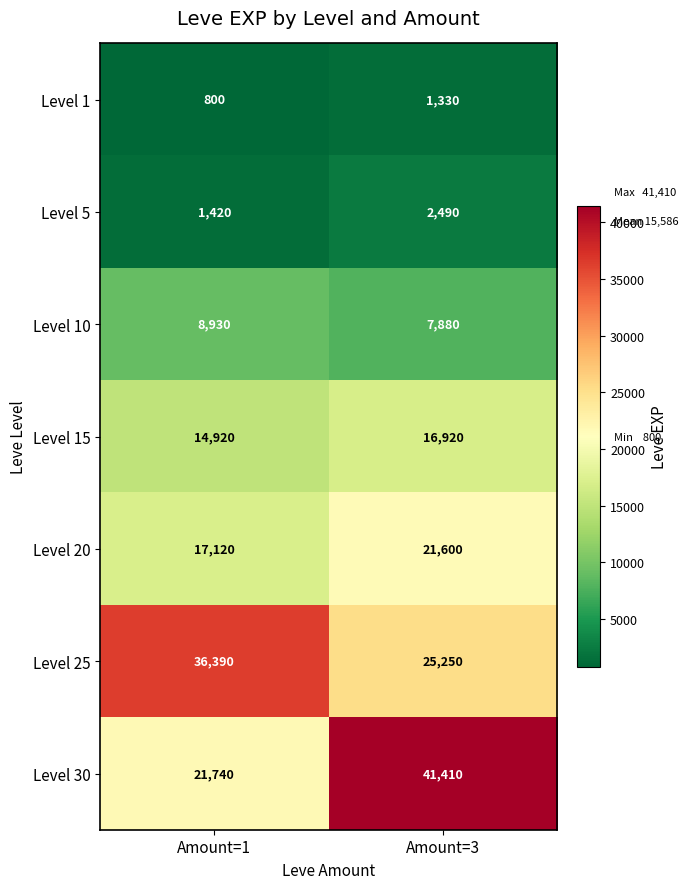

How many distinct data groups are displayed?

7